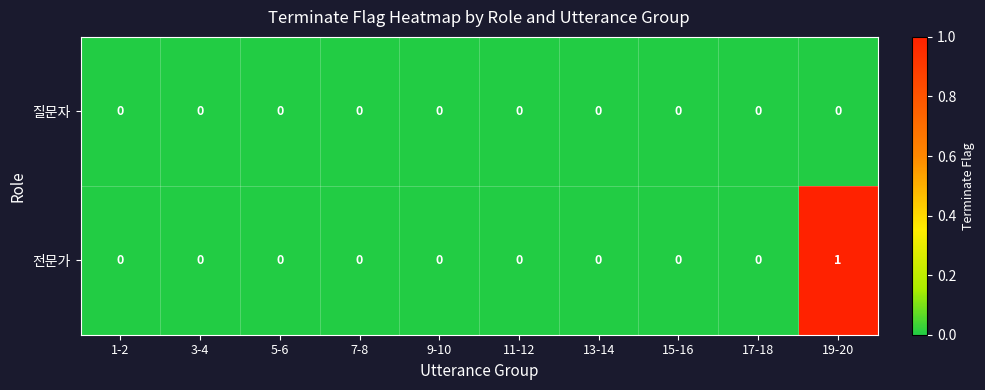

What is the greatest value displayed?

1